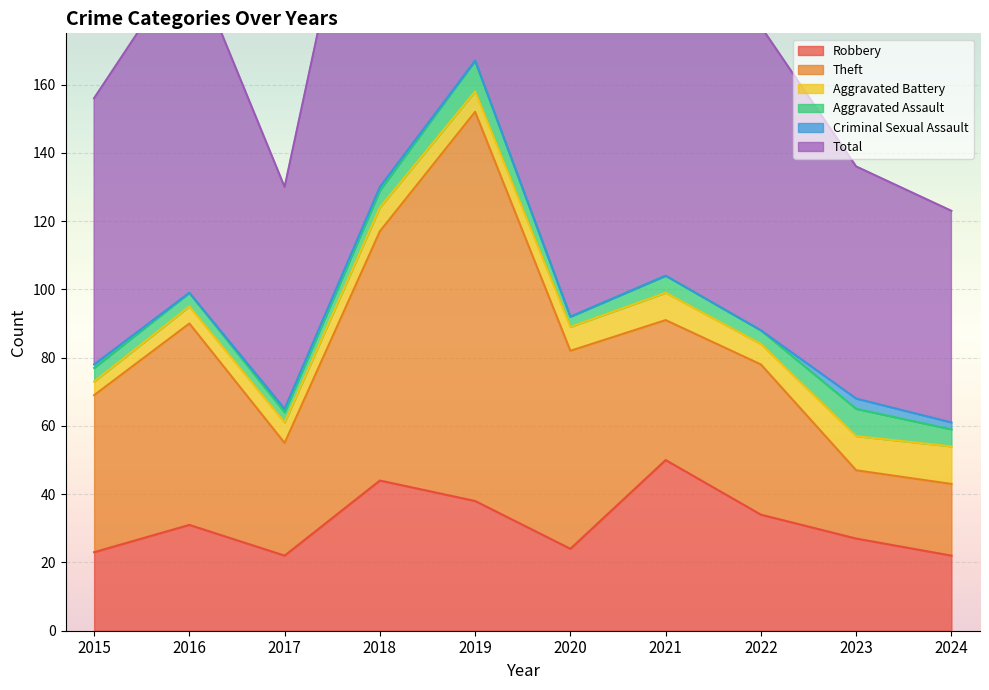

Between 2023 and 2016, which is larger?

2016